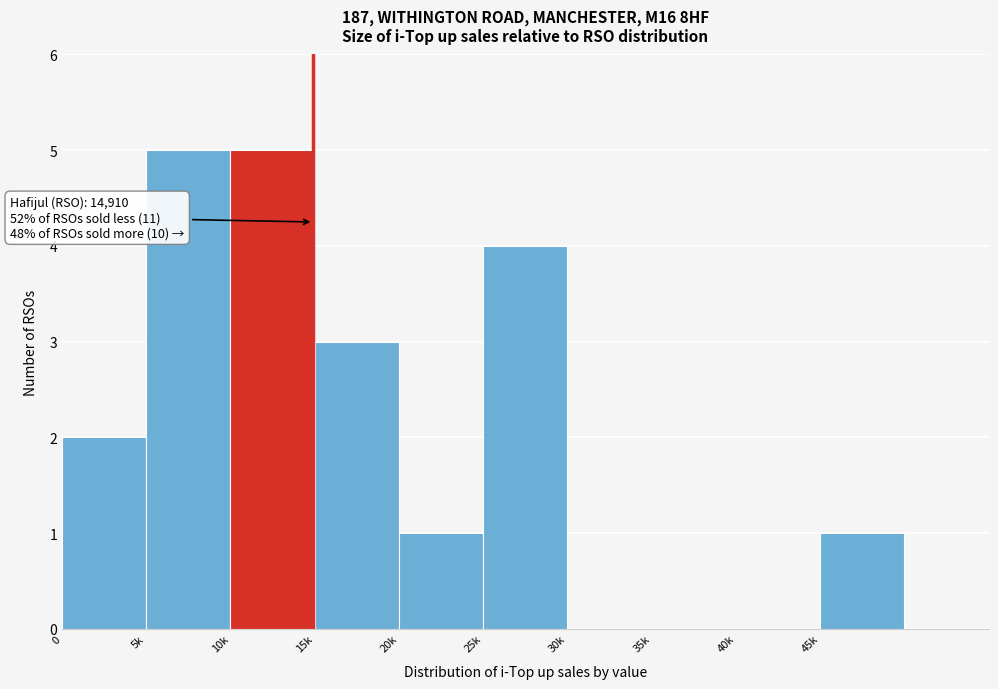

Reading left to right, extract all data points from this chart.

0=2	5k=5	10k=5	15k=3	20k=1	25k=4	30k=0	35k=0	40k=0	45k=1